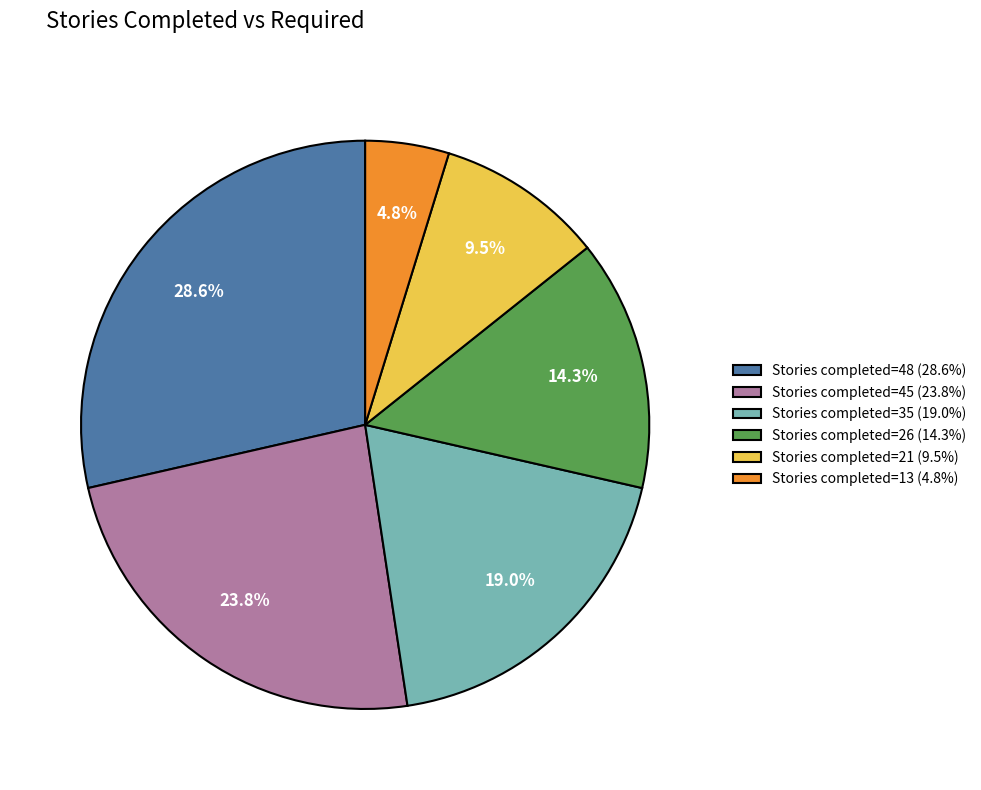

Is there any slice that represents more than half of the pie?

No